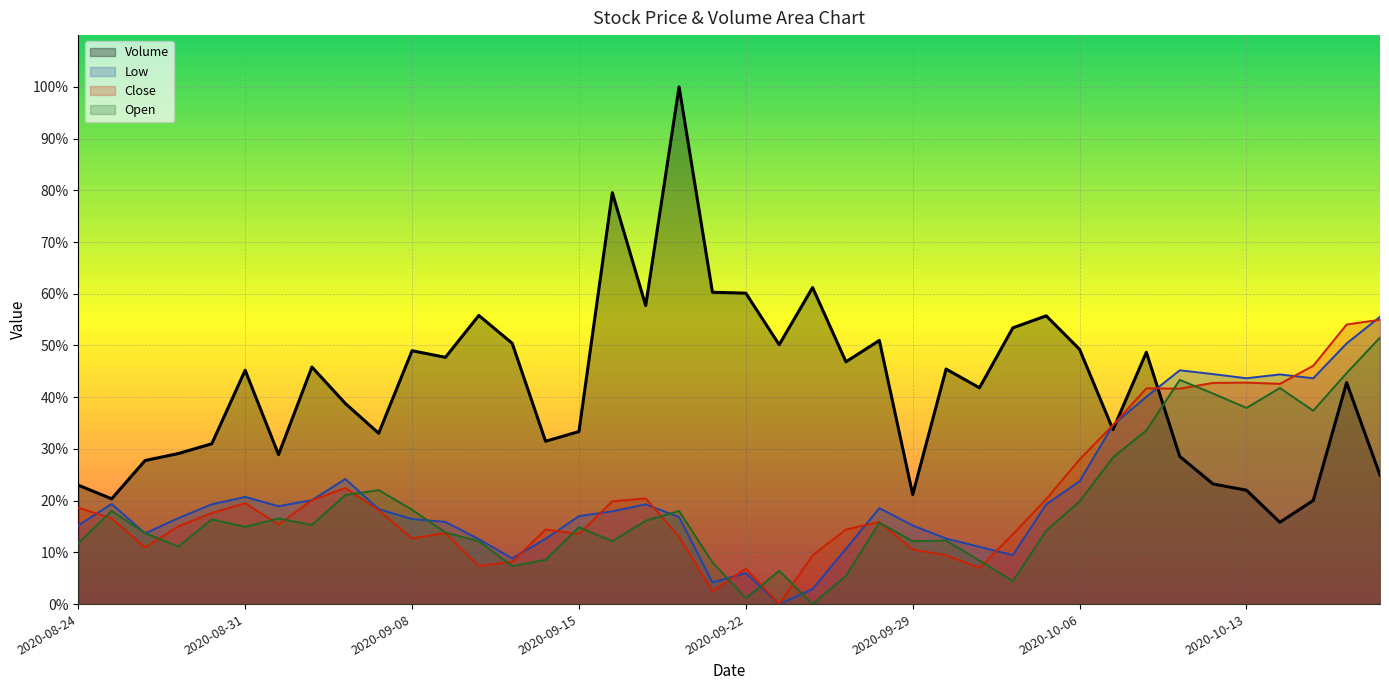

What is the label of the 7th point from the left?

2020-09-01